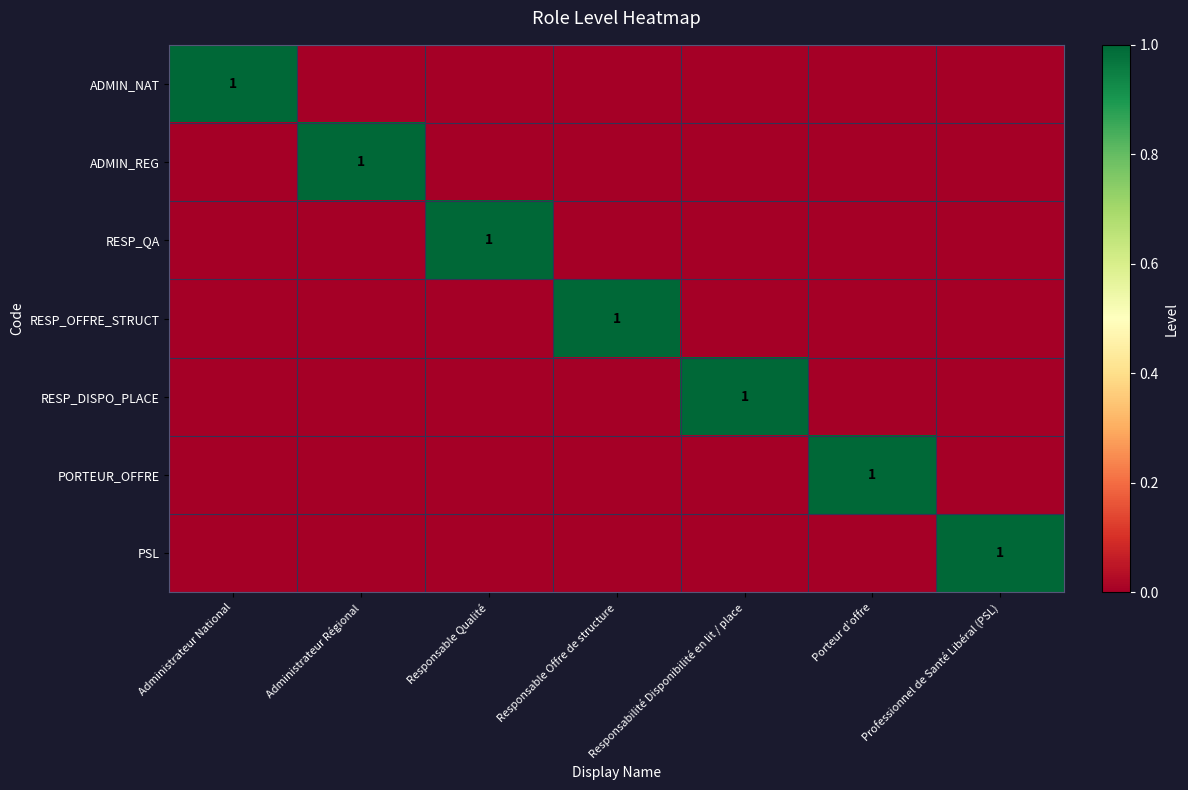

The value of PORTEUR_OFFRE at Porteur d’offre is 0. True or false?

False